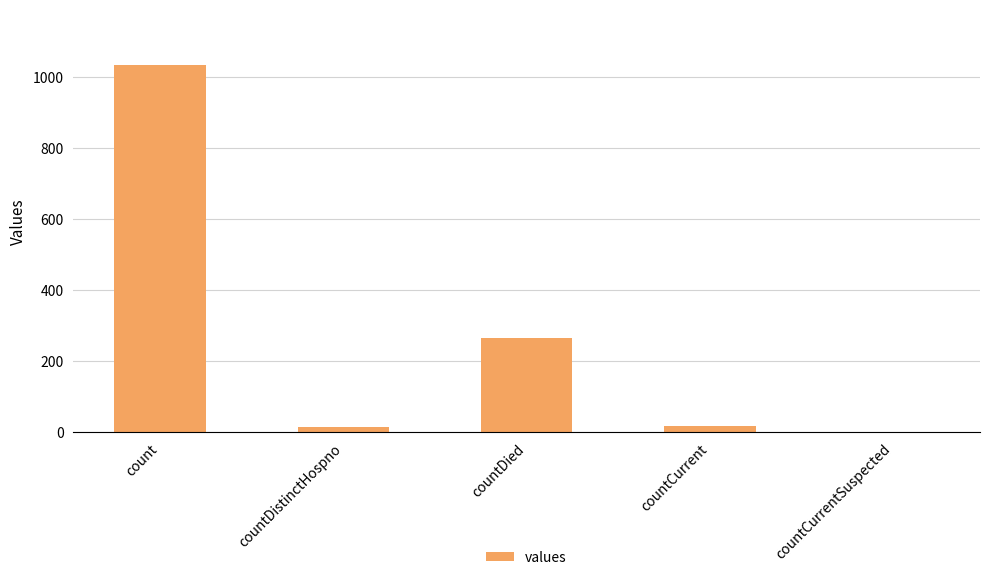

How many distinct data groups are displayed?

1